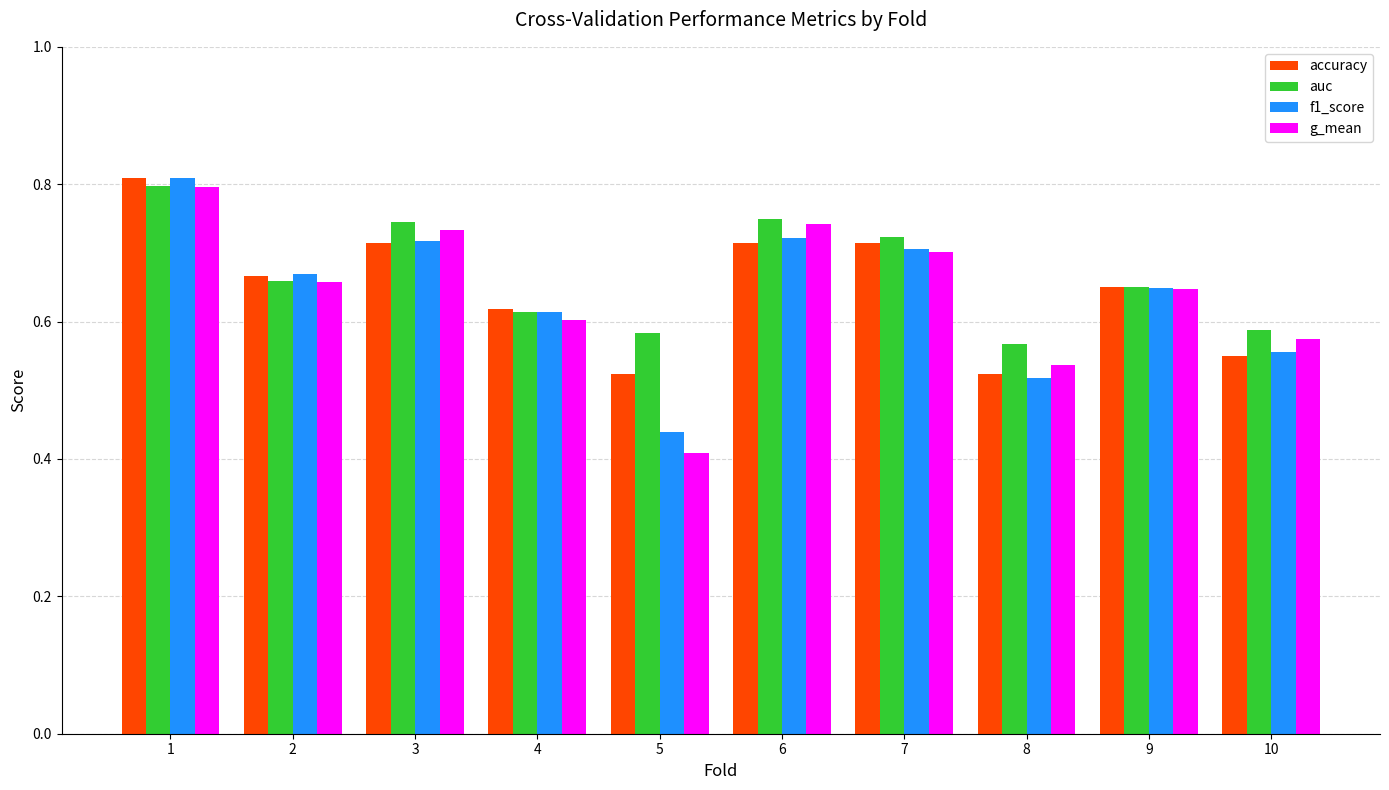

Which series has the largest total across all categories?

auc